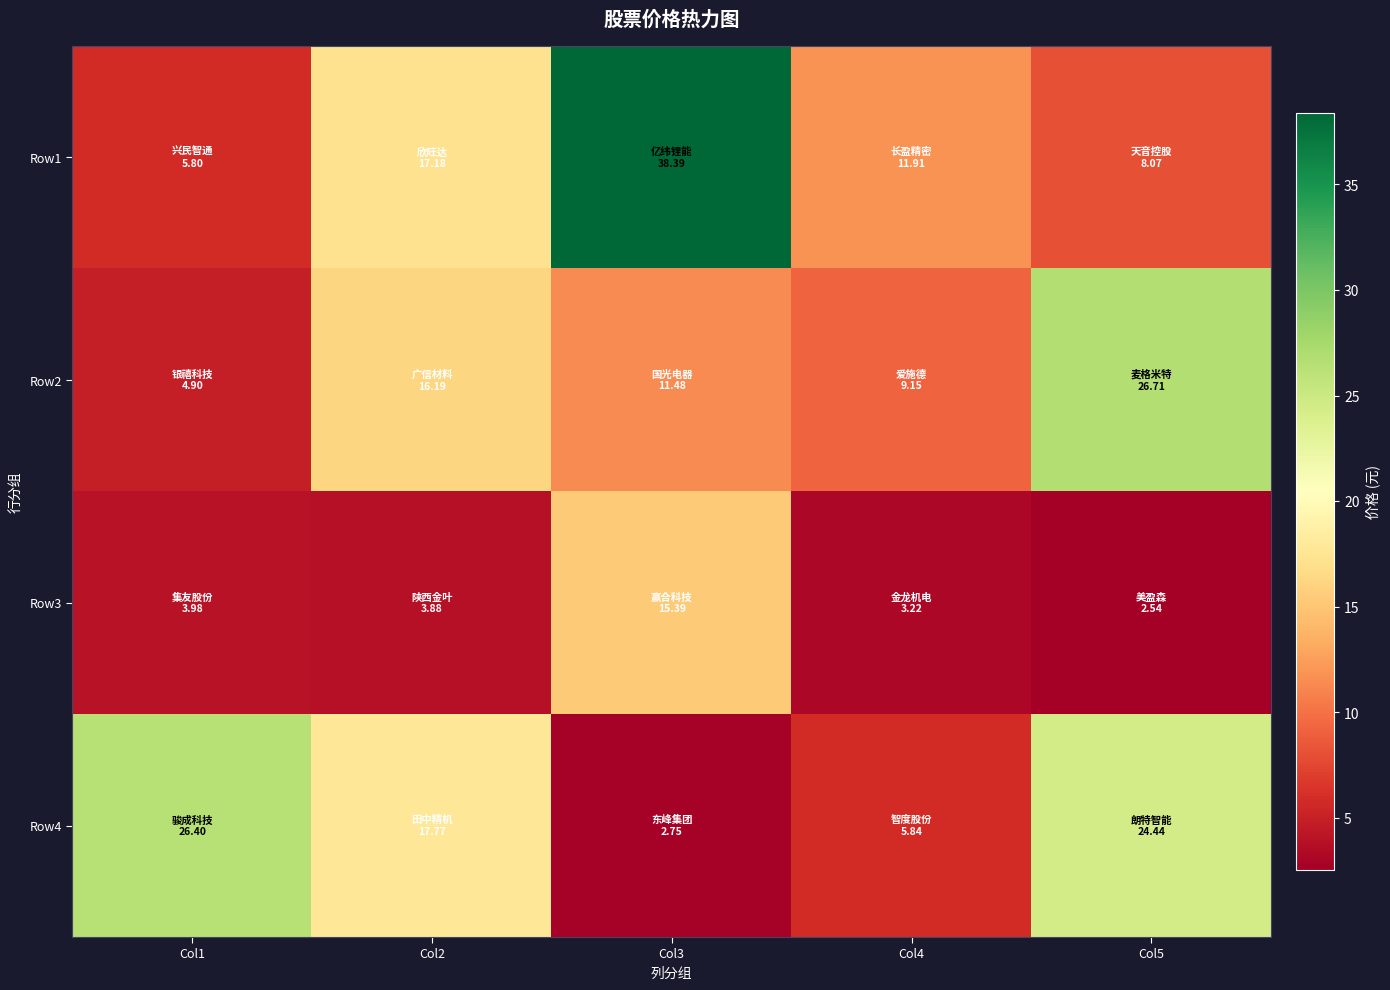

Rank the series at Col5 from lowest to highest value.

Row3, Row1, Row4, Row2